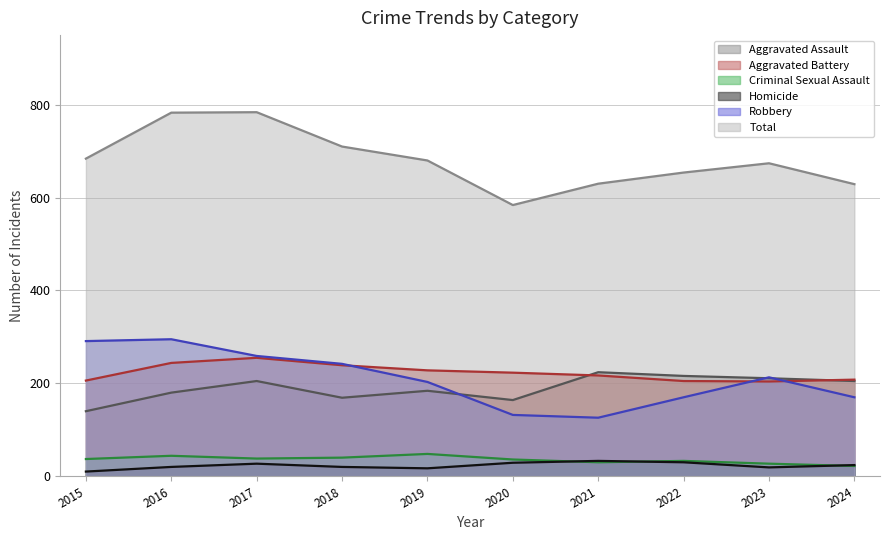

True or false: Aggravated Assault and Criminal Sexual Assault intersect in this chart.

False